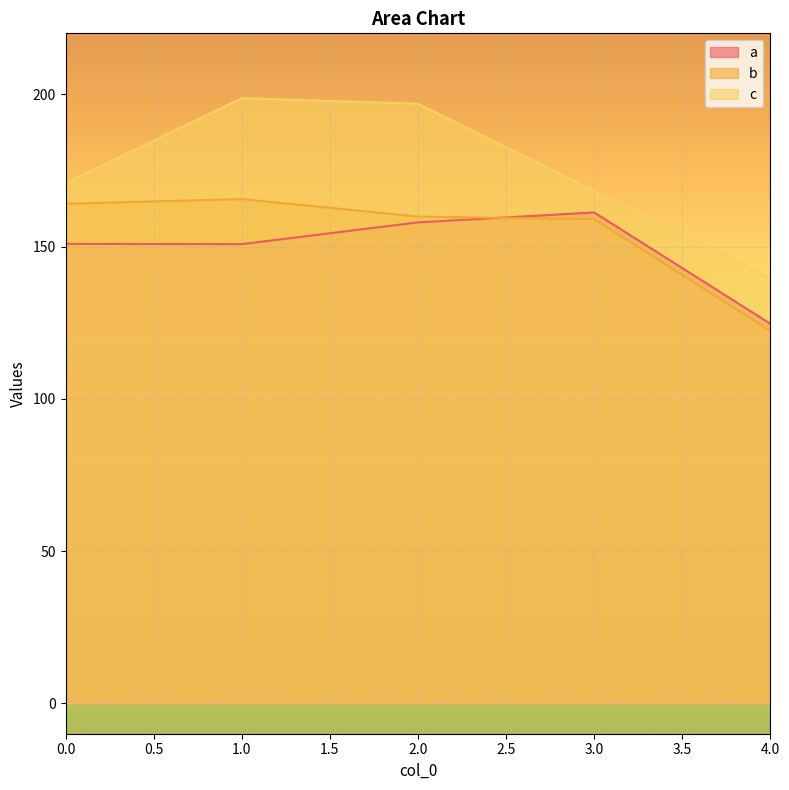

Reading left to right, transcribe all the data shown in this chart.

a: 0=150.9	1=150.8	2=157.9	3=161.2	4=124.7
b: 0=164.0	1=165.6	2=159.8	3=159.0	4=122.3
c: 0=170.8	1=198.7	2=196.9	3=168.4	4=139.6